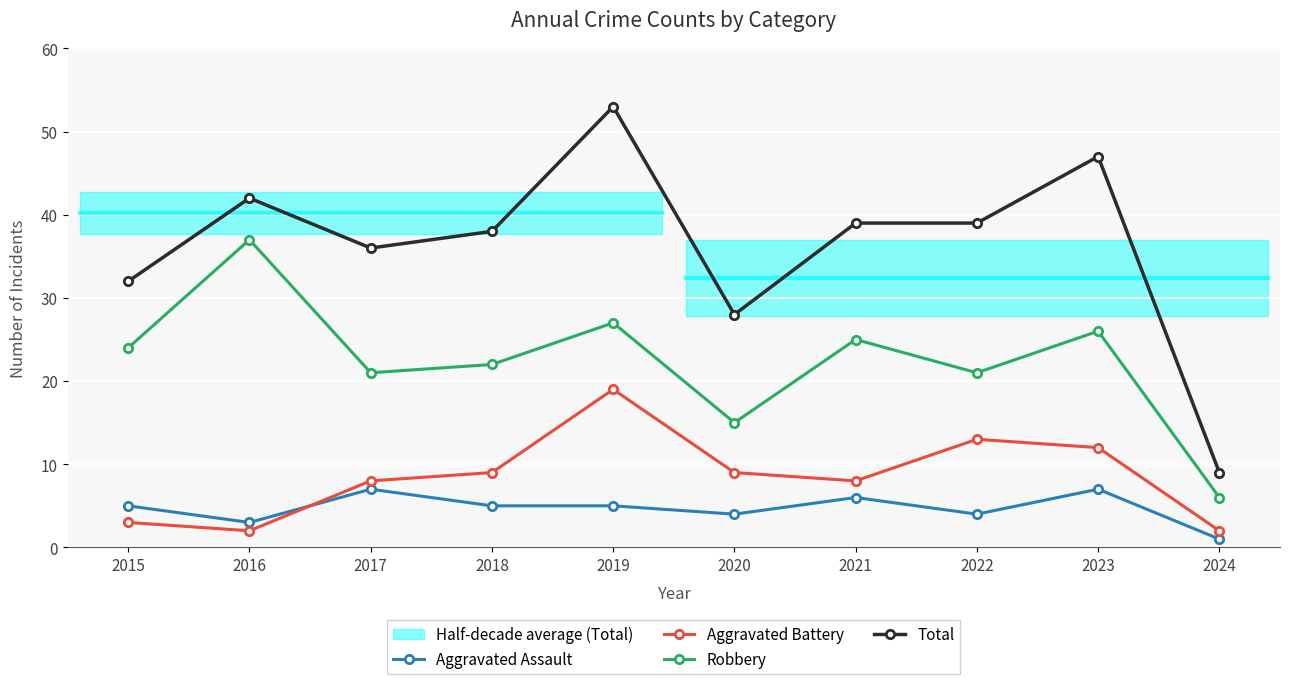

True or false: Aggravated Assault has a value of 7 at 2017.

True